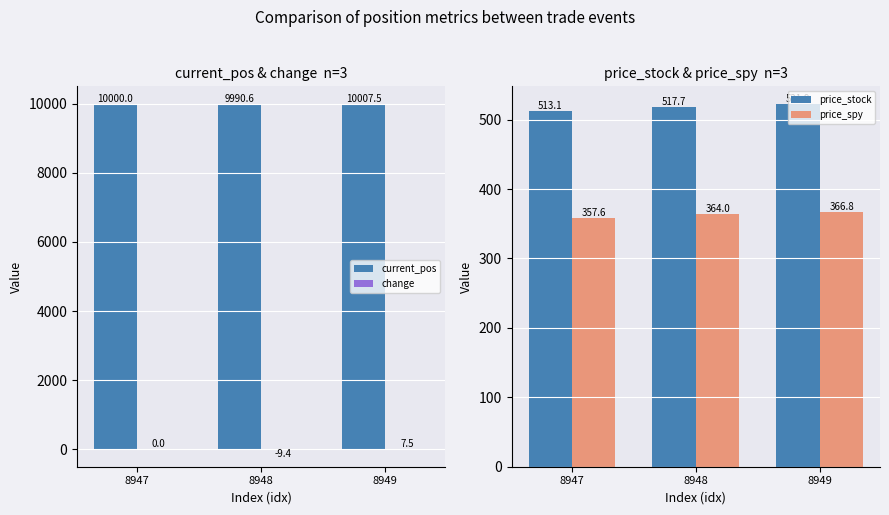

List the series in order of their peak value, lowest first.

change, price_spy, price_stock, current_pos